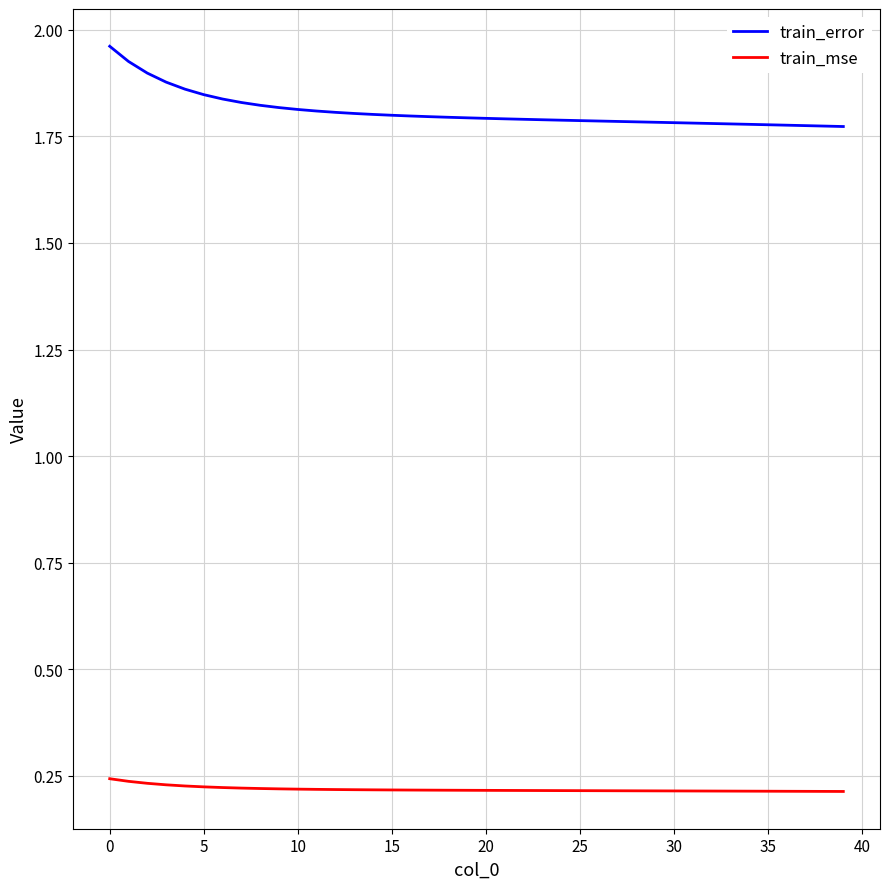

True or false: train_mse and train_error intersect in this chart.

False